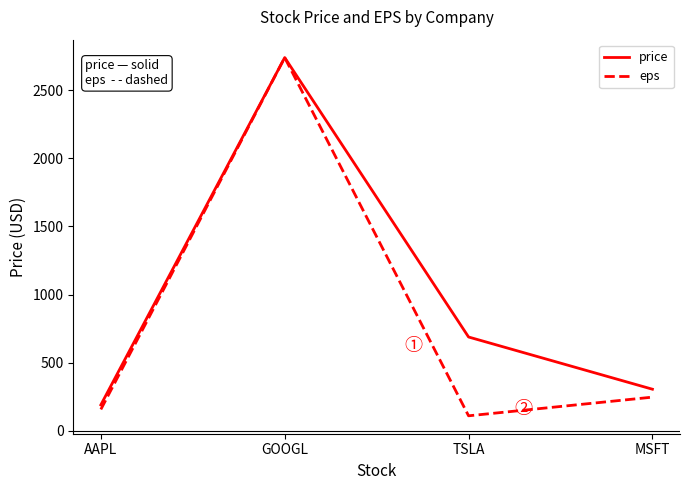

How many categories are shown in the chart?

4